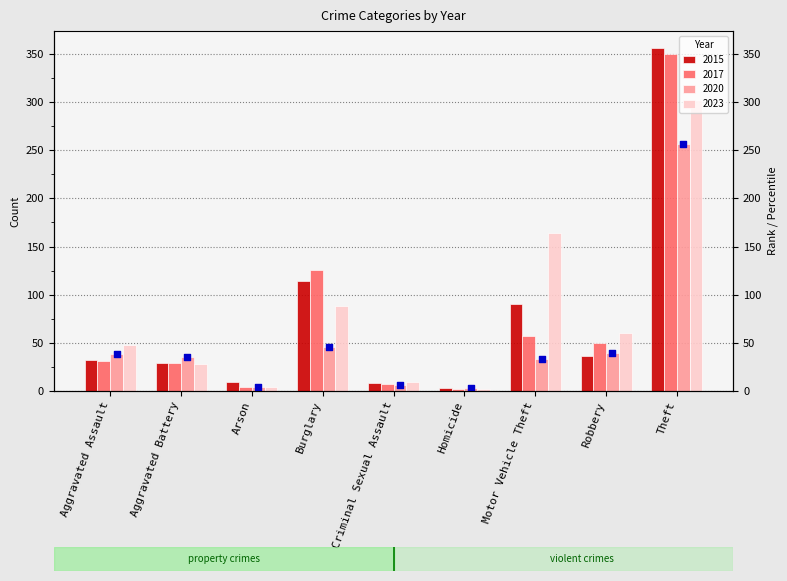

What are all the series names shown in the legend?

2015, 2017, 2020, 2023